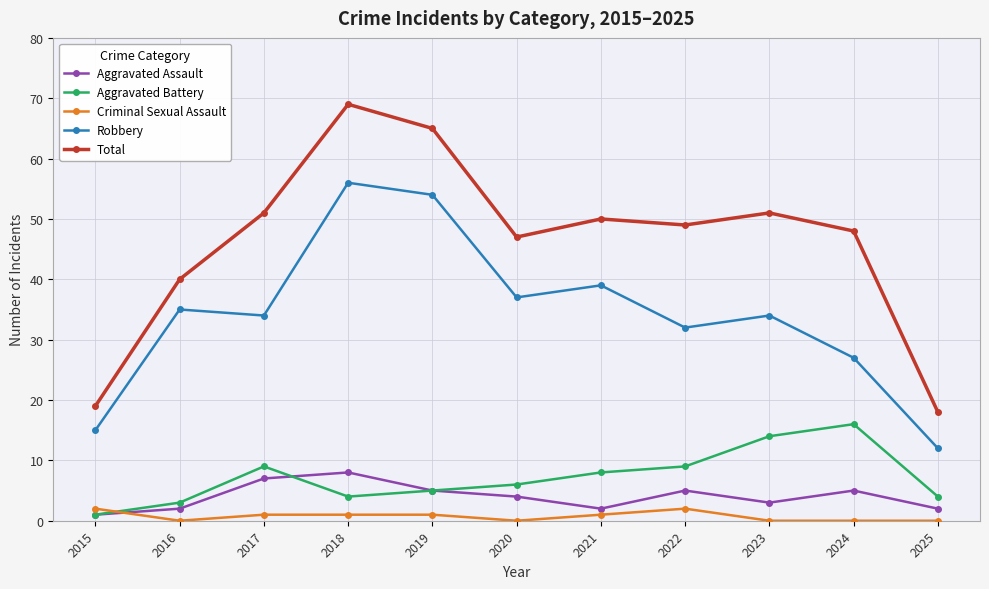

True or false: Total has more than 0 points higher than both neighbors.

True